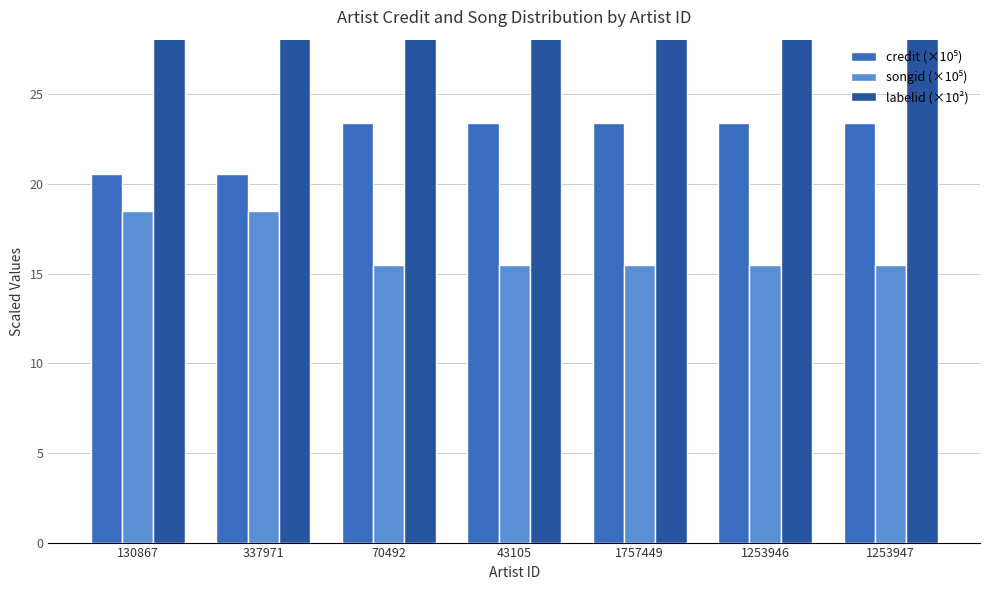

Rank the series by their maximum value, from lowest to highest.

songid (×10⁵), credit (×10⁵), labelid (×10²)